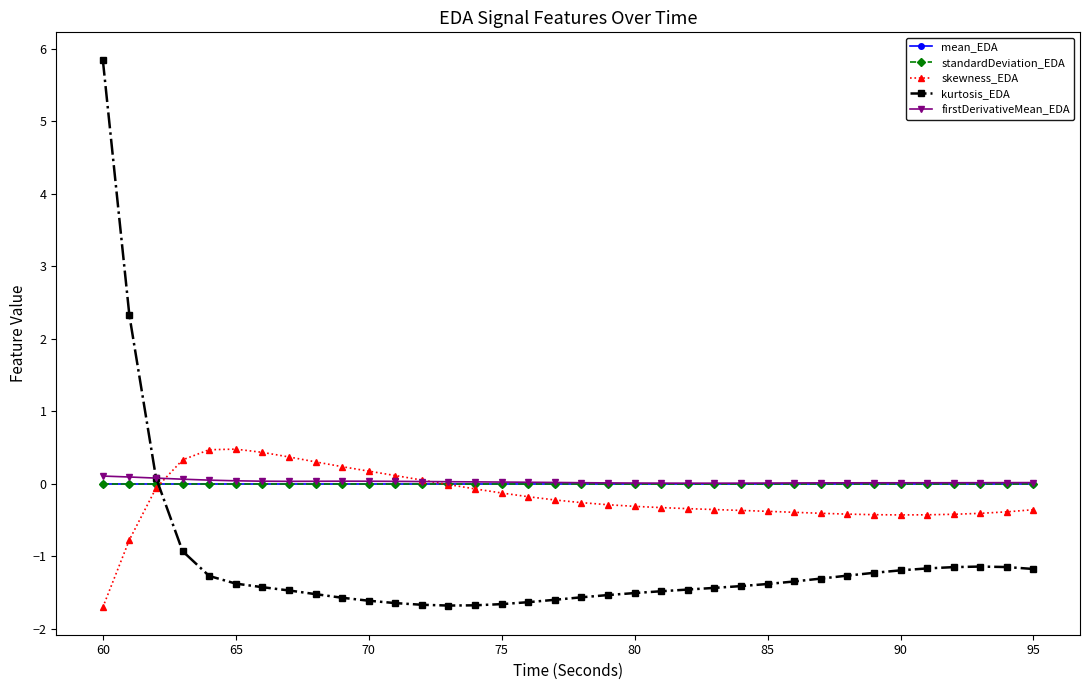

True or false: firstDerivativeMean_EDA and kurtosis_EDA intersect in this chart.

True